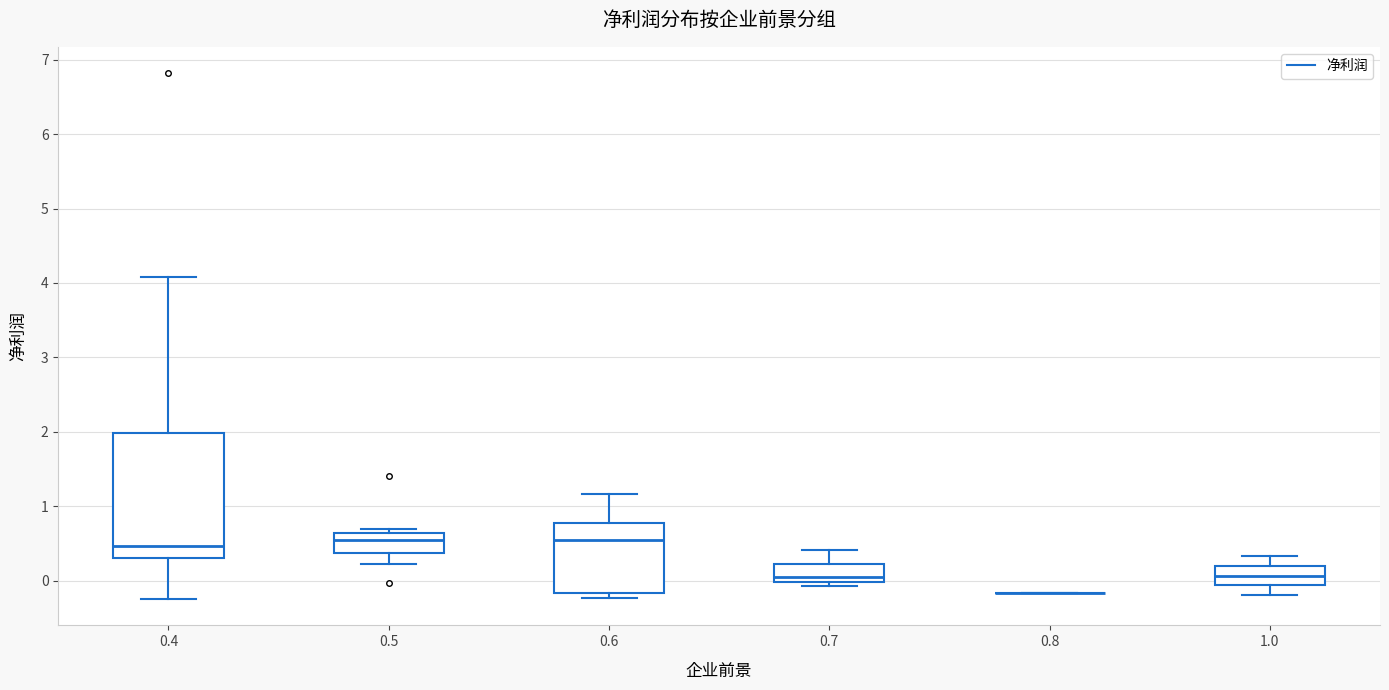

Reading left to right, transcribe this box plot: for each box, give where its median line is, the range the box spans, and where its two whiskers end, as read against the y-axis. The values are not printed on the chart, so give them approximately, as read against the axis.

0.4: median 0.5, box 0.3 to 2.0, whiskers -0.2 to 4.1
0.5: median 0.5, box 0.4 to 0.6, whiskers 0.2 to 0.7
0.6: median 0.5, box -0.2 to 0.8, whiskers -0.2 (just below the box's lower edge) to 1.2
0.7: median 0.0 (just above the box's lower edge), box 0.0 to 0.2, whiskers -0.1 to 0.4
0.8: box collapsed to a line at -0.2, whiskers -0.2 to -0.2
1.0: median 0.1, box -0.1 to 0.2, whiskers -0.2 to 0.3